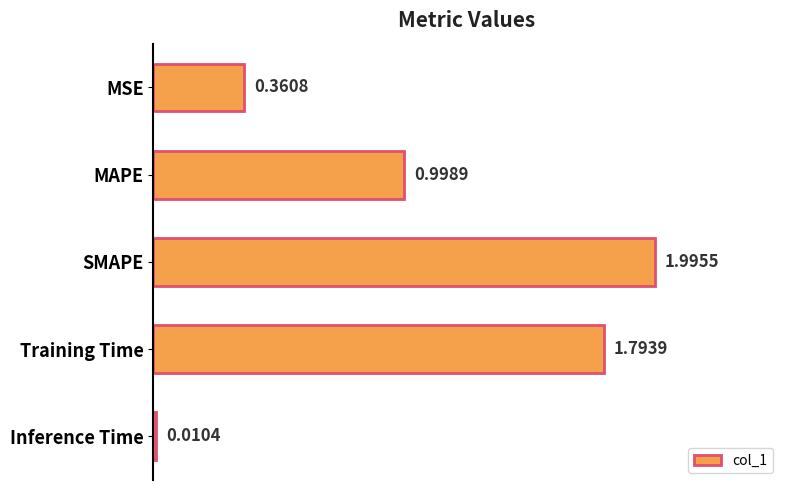

Between Training Time and SMAPE, which is larger?

SMAPE